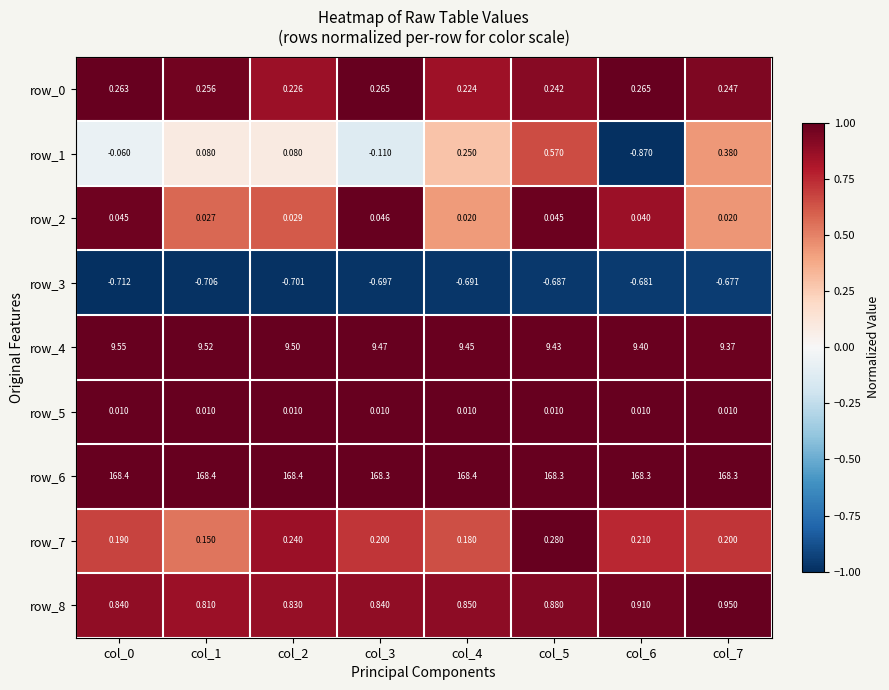

Is the value of row_7 at col_0 greater than the value of row_5 at col_5?

Yes